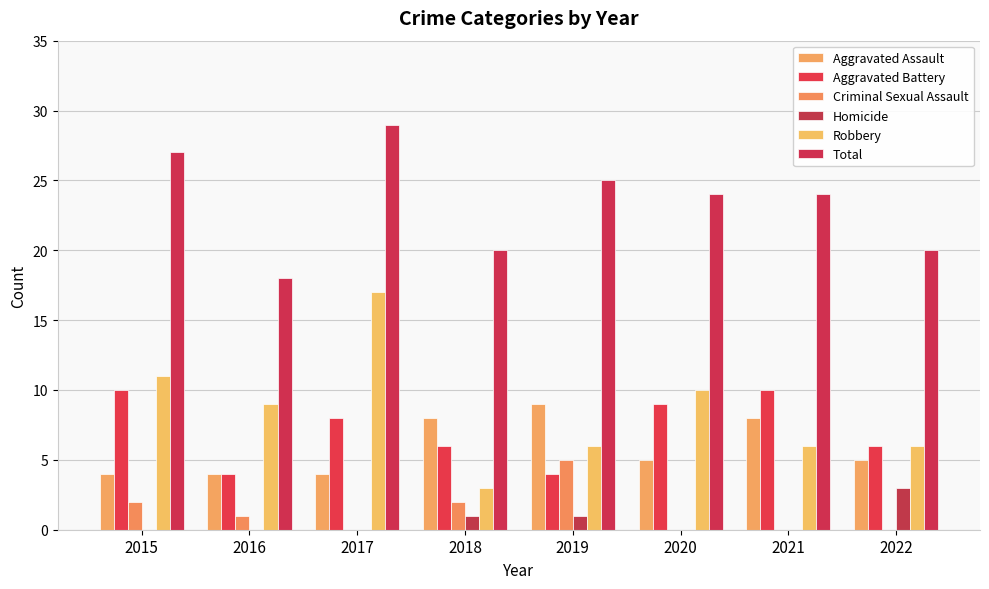

How many data points does each series have?

8